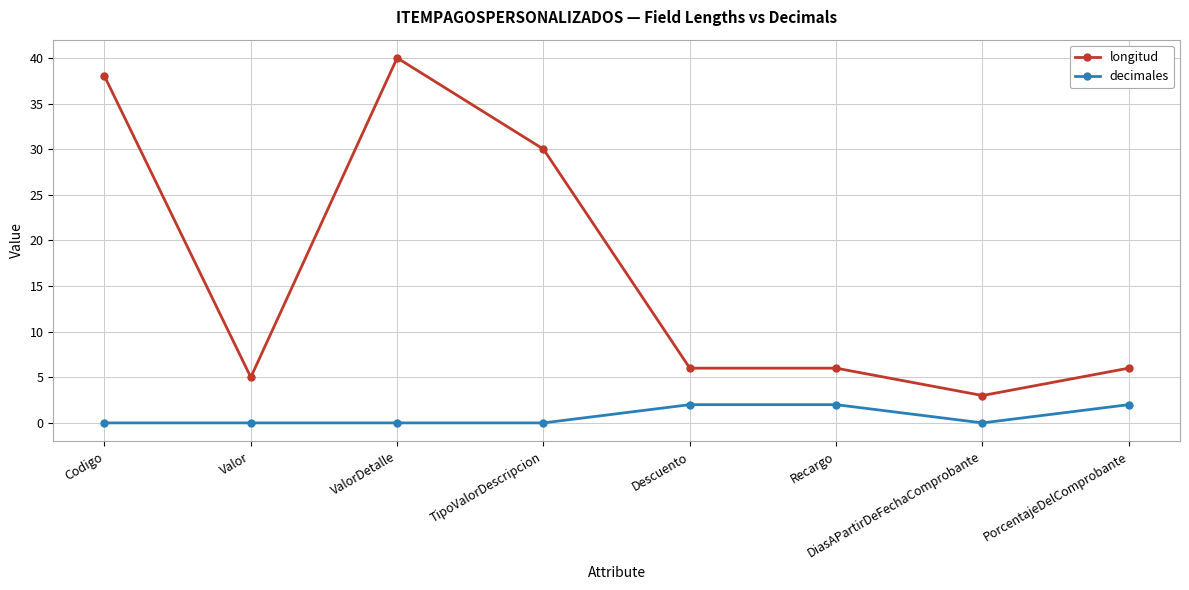

Rank the series by their maximum value, from highest to lowest.

longitud, decimales